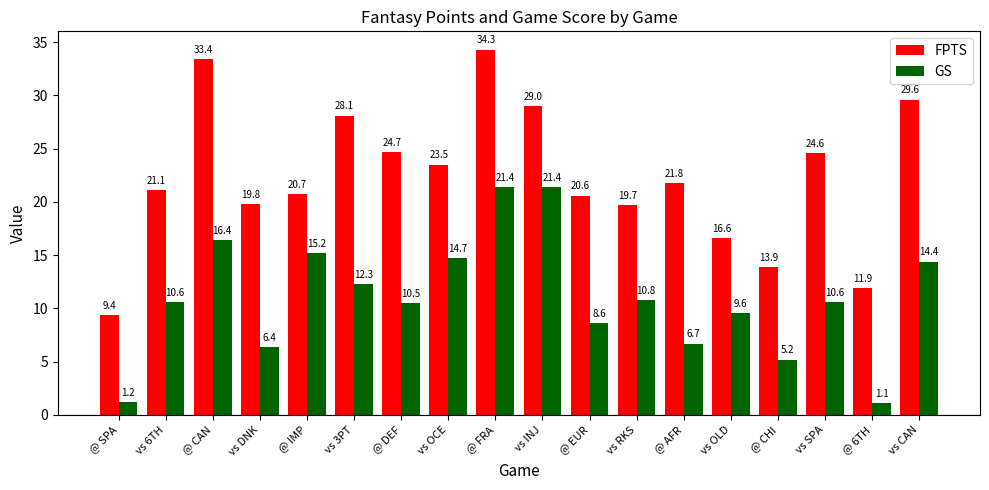

What is the highest value of the GS series?

21.4